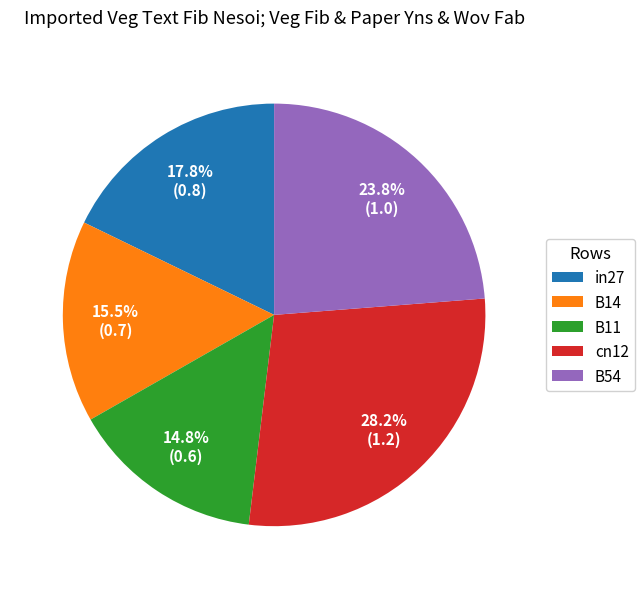

Which has a higher value, B14 or cn12?

cn12